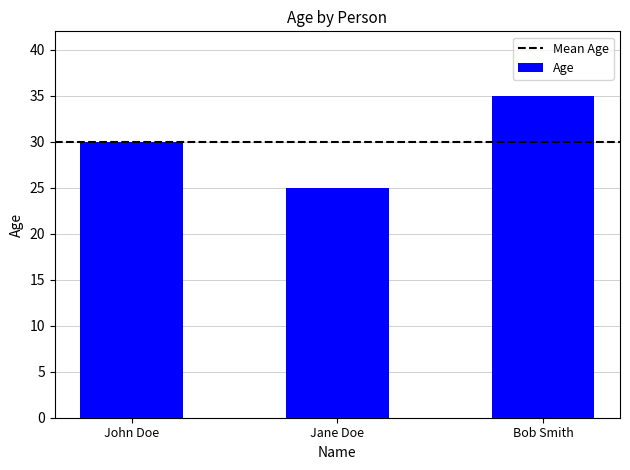

True or false: the data shows 30 at John Doe.

True